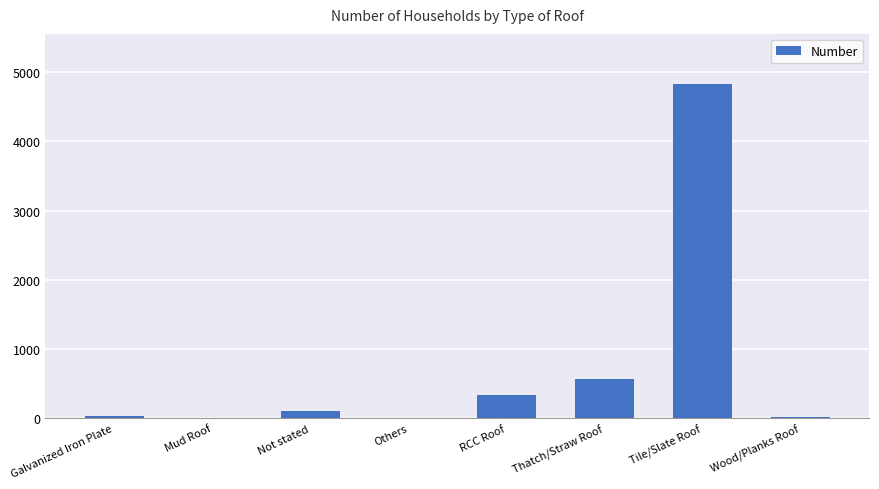

True or false: the data shows 2857 at Tile/Slate Roof.

False